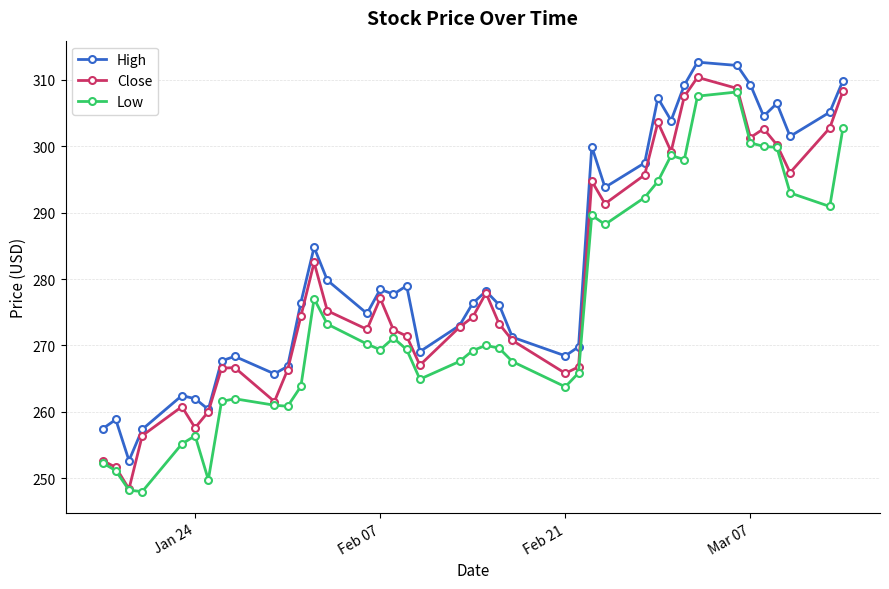

What is the minimum value shown in the chart?

248.0